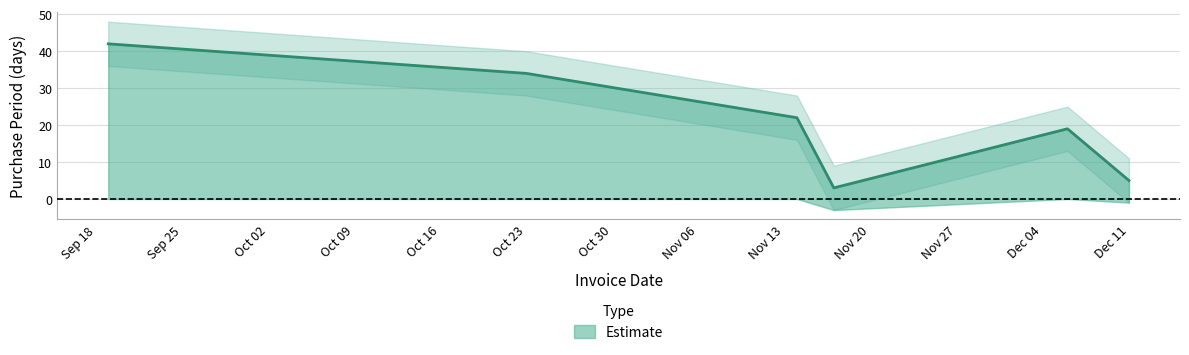

What is the average value?

21